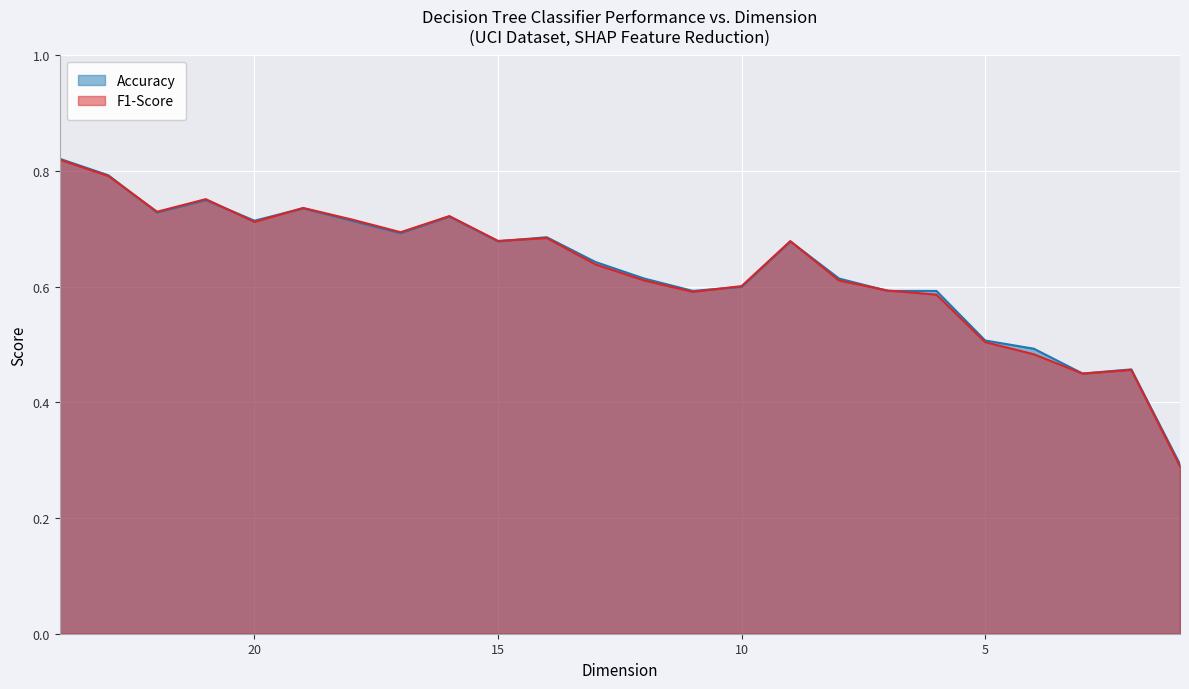

Between 6 and 20, which is larger?

20